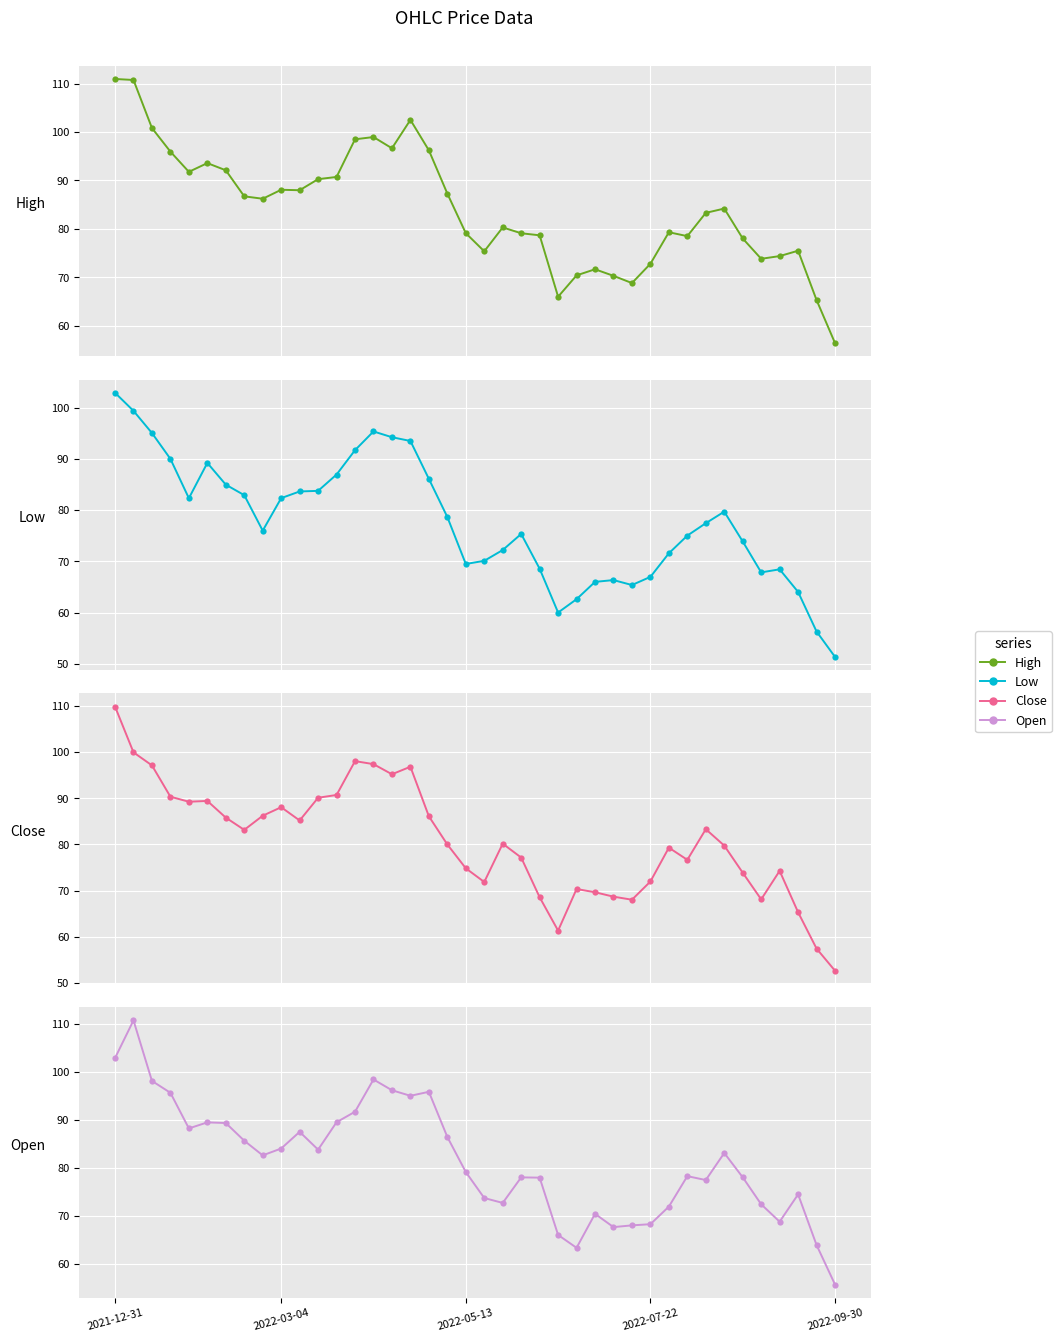

How many values in the Low series exceed 77?

20